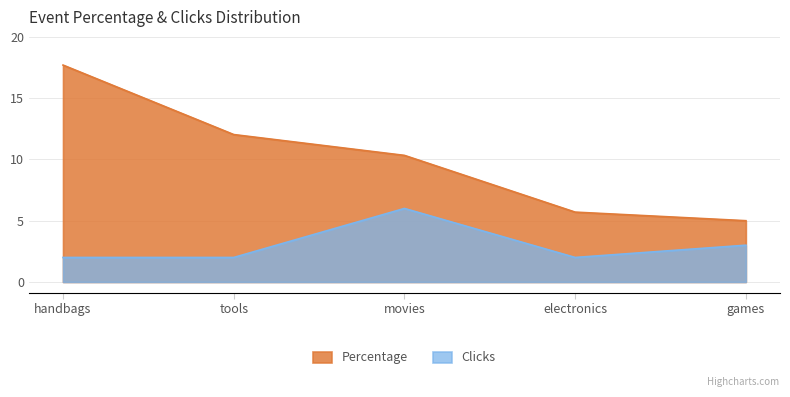

What is the label of the 2nd point from the left?

tools